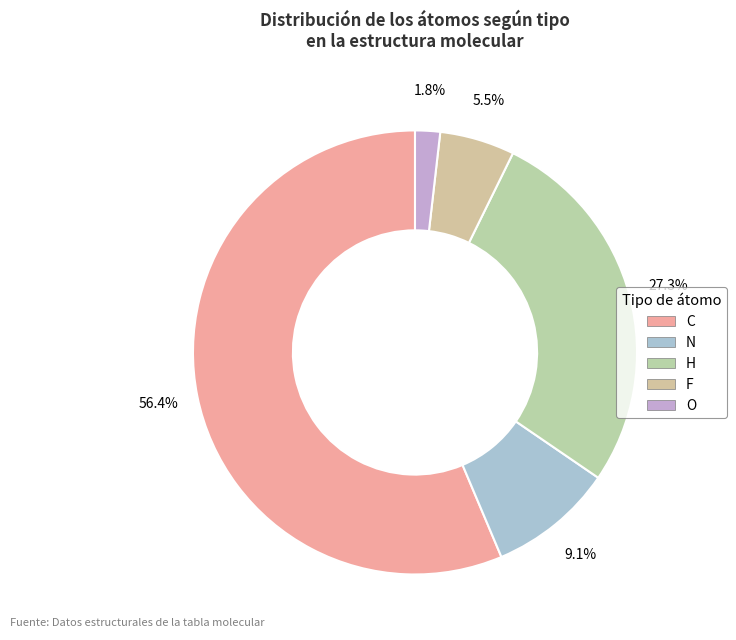

What is the largest slice in the pie chart?

C